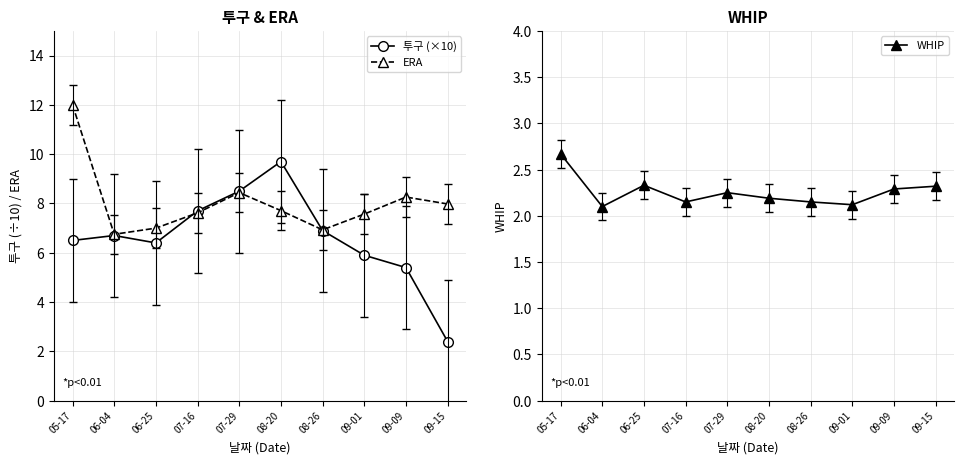

At how many categories does at least one series exceed 3?

10